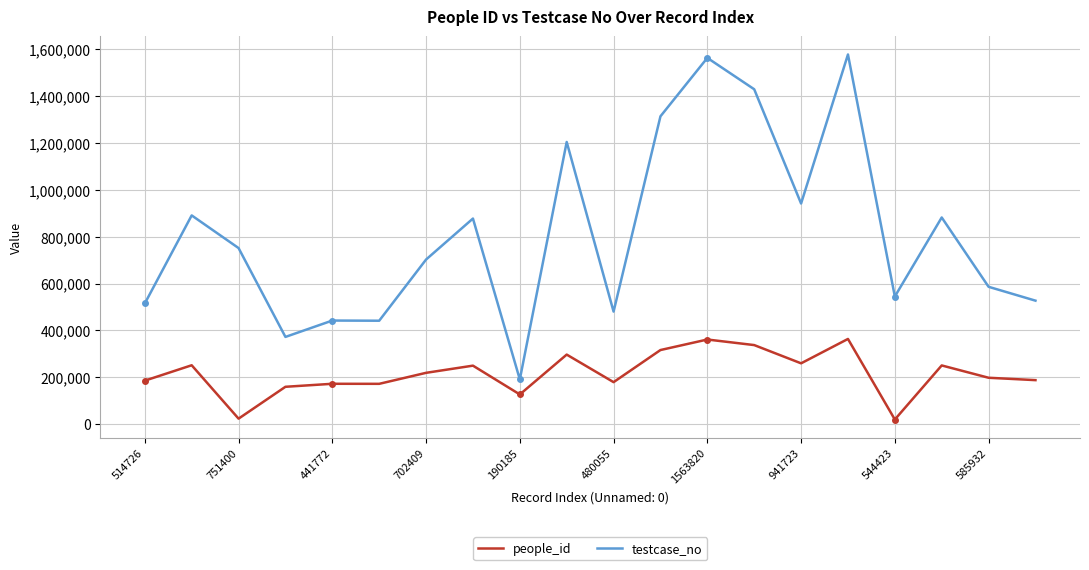

In testcase_no, how many points are higher than both neighbors (excluding endpoints)?

7